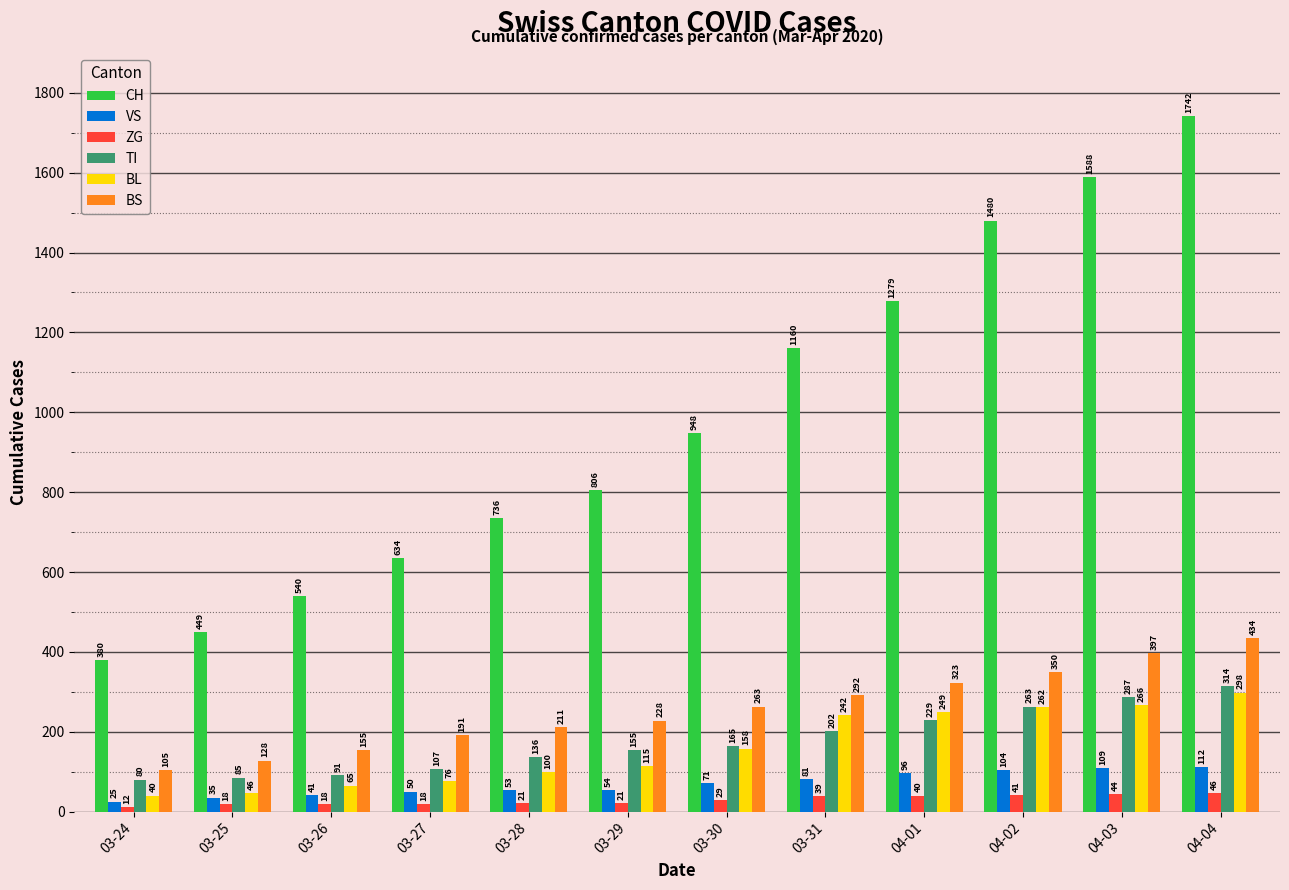

Reading left to right, transcribe all the data shown in this chart.

CH: 03-24=380	03-25=449	03-26=540	03-27=634	03-28=736	03-29=806	03-30=948	03-31=1160	04-01=1279	04-02=1480	04-03=1588	04-04=1742
VS: 03-24=25	03-25=35	03-26=41	03-27=50	03-28=53	03-29=54	03-30=71	03-31=81	04-01=96	04-02=104	04-03=109	04-04=112
ZG: 03-24=12	03-25=18	03-26=18	03-27=18	03-28=21	03-29=21	03-30=29	03-31=39	04-01=40	04-02=41	04-03=44	04-04=46
TI: 03-24=80	03-25=85	03-26=91	03-27=107	03-28=136	03-29=155	03-30=165	03-31=202	04-01=229	04-02=263	04-03=287	04-04=314
BL: 03-24=40	03-25=46	03-26=65	03-27=76	03-28=100	03-29=115	03-30=158	03-31=242	04-01=249	04-02=262	04-03=266	04-04=298
BS: 03-24=105	03-25=128	03-26=155	03-27=191	03-28=211	03-29=228	03-30=263	03-31=292	04-01=323	04-02=350	04-03=397	04-04=434